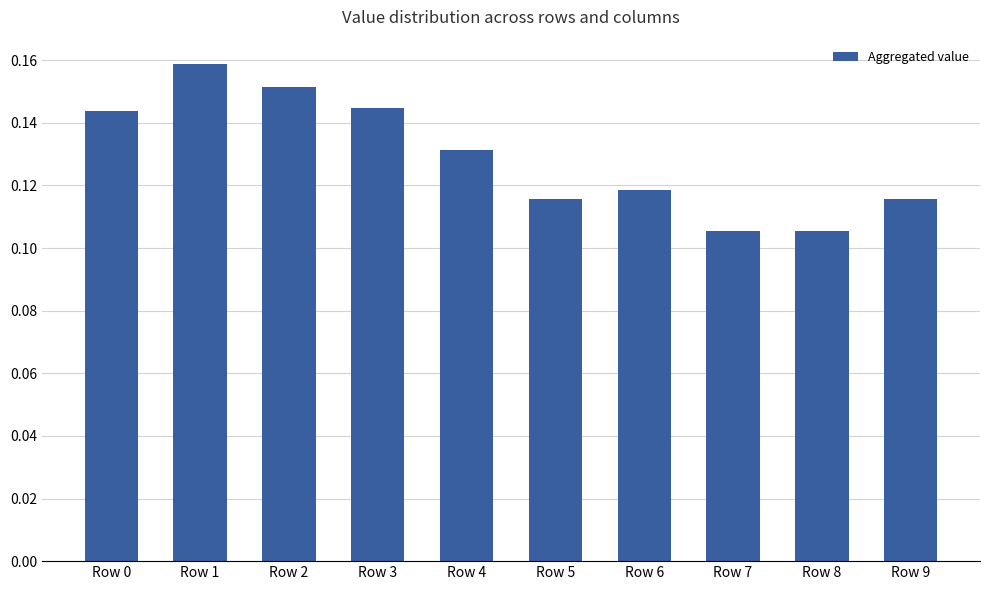

Is it true that the value at Row 2 is 0.3?

False